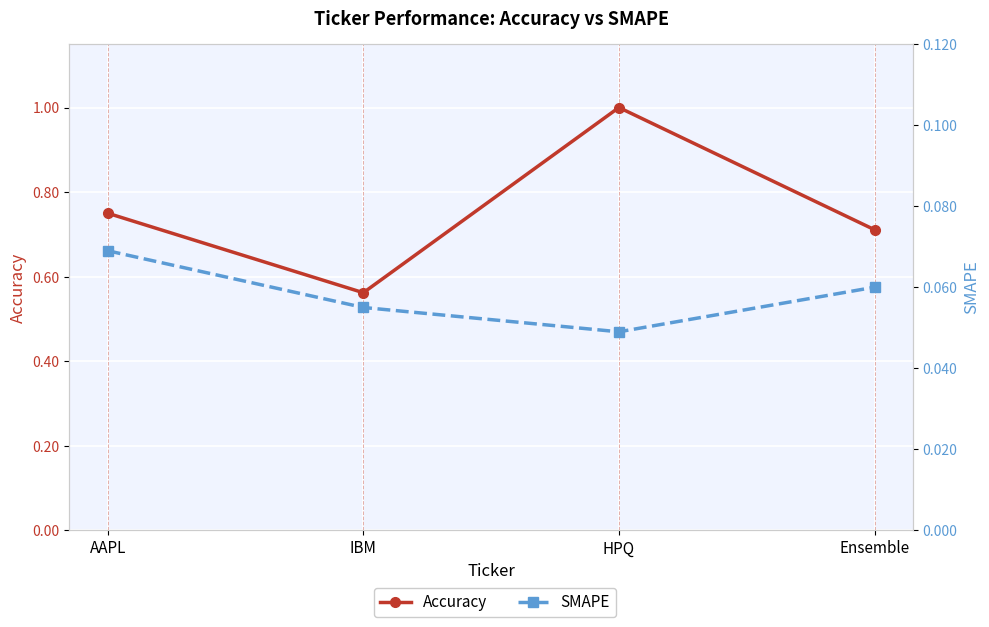

Which series changed the most between IBM and Ensemble?

Accuracy